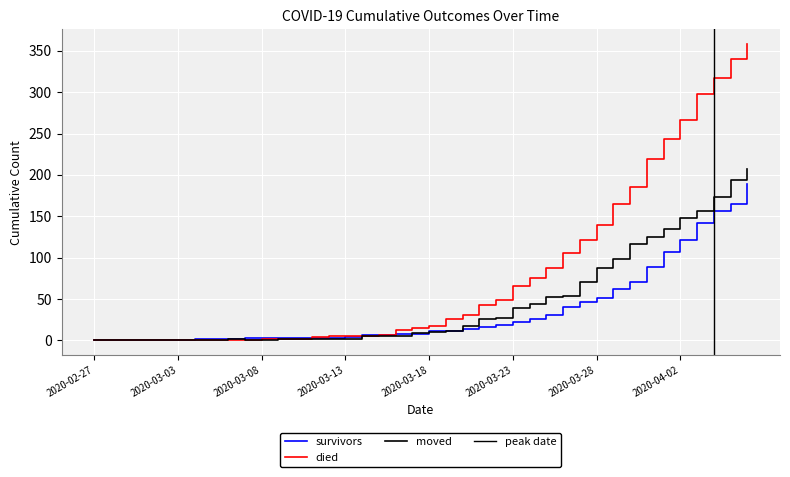

What is the difference between the maximum and minimum values in the survivors series?

189